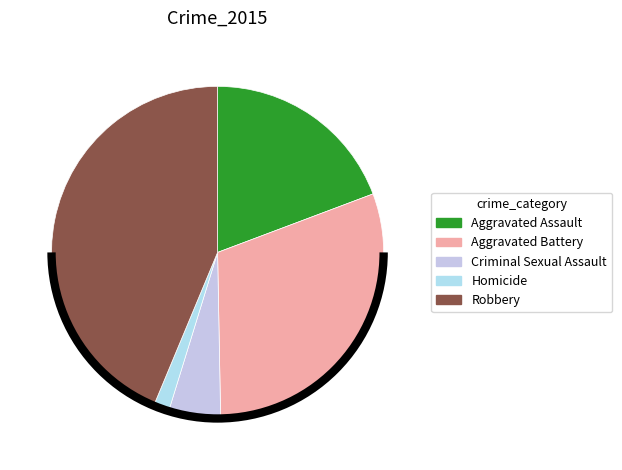

To the nearest percent, what is the combined percentage of Criminal Sexual Assault and Robbery?

49%